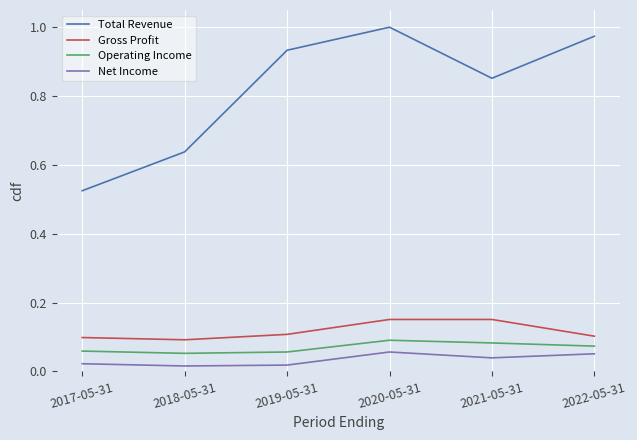

True or false: Operating Income and Gross Profit cross at least once.

False